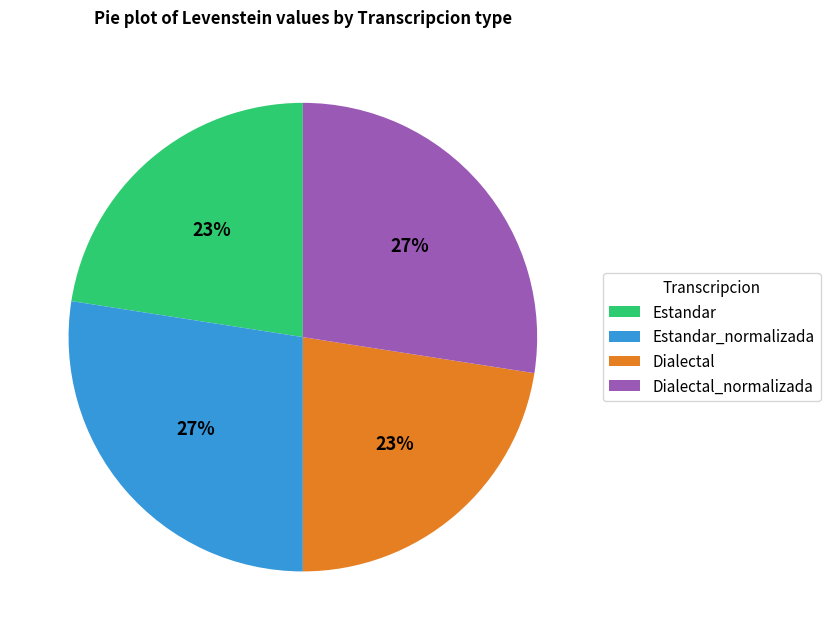

Is there a majority slice in this chart?

No